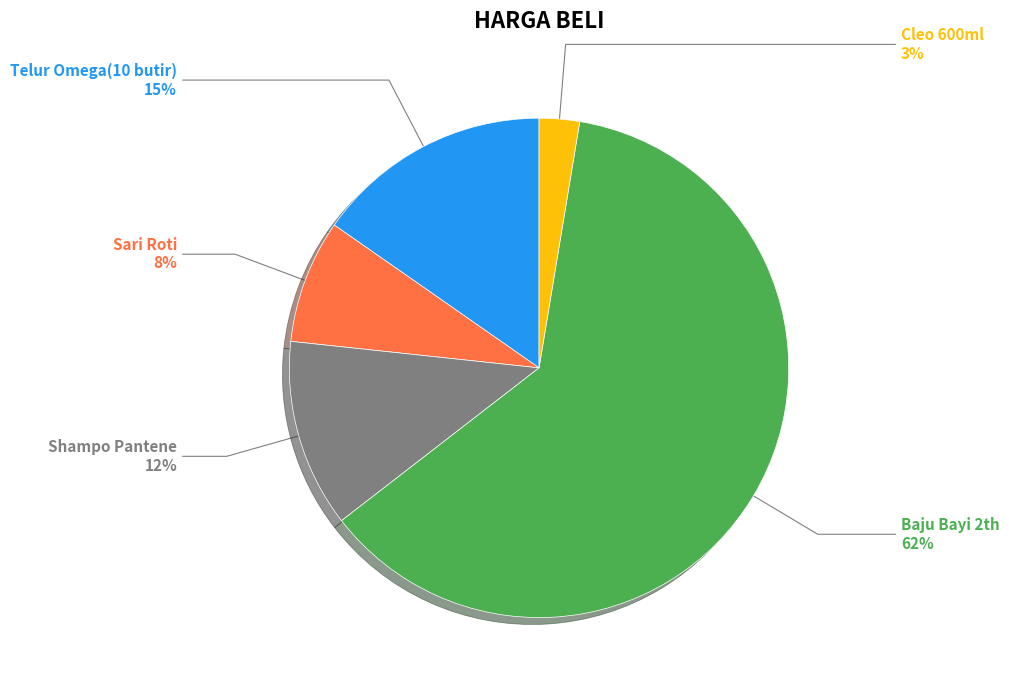

Which has a higher value, Sari Roti or Telur Omega(10 butir)?

Telur Omega(10 butir)